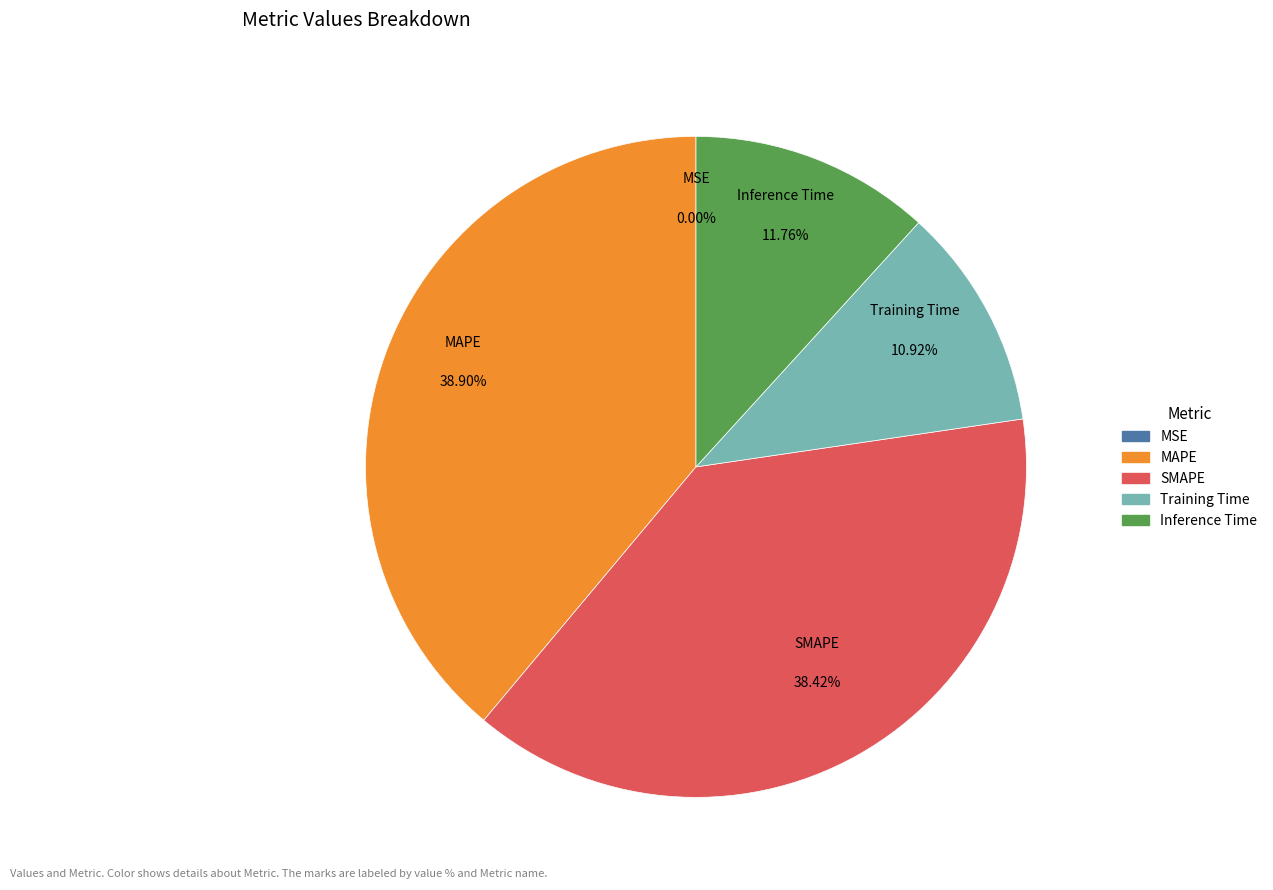

Is the sum of Inference Time and MAPE greater than half?

Yes